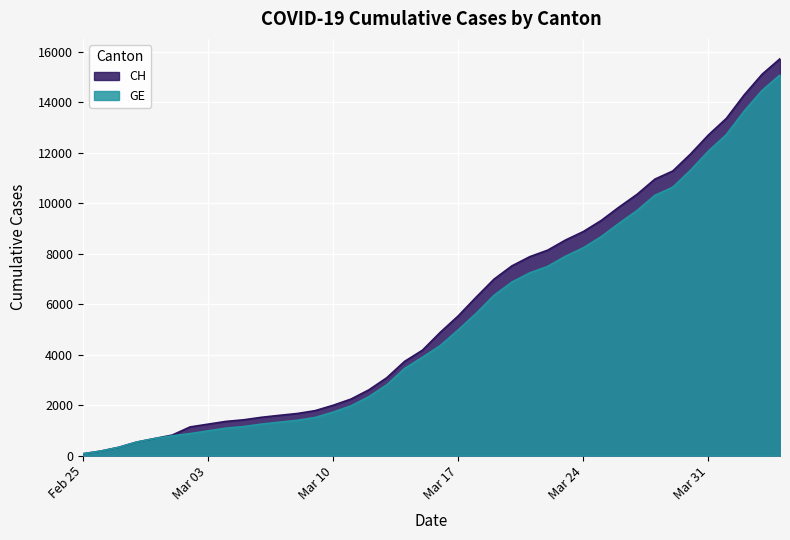

Reading left to right, list all the values displayed in this chart.

CH: 72	178	326	533	673	812	1135	1244	1353	1417	1517	1594	1667	1780	1992	2238	2603	3081	3731	4175	4886	5533	6273	6987	7513	7878	8135	8537	8874	9313	9845	10346	10949	11271	11949	12703	13356	14289	15106	15719
GE: 72	178	326	533	673	782	870	978	1085	1149	1246	1323	1396	1509	1721	1967	2332	2800	3450	3894	4359	4976	5631	6345	6871	7236	7493	7895	8232	8671	9203	9704	10307	10629	11307	12061	12714	13647	14464	15077